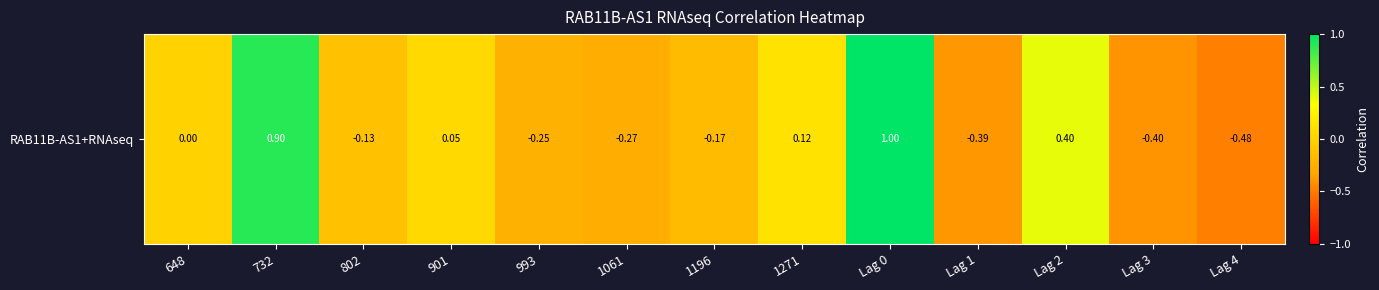

What is the difference between the values at Lag 0 and 1271?

0.9